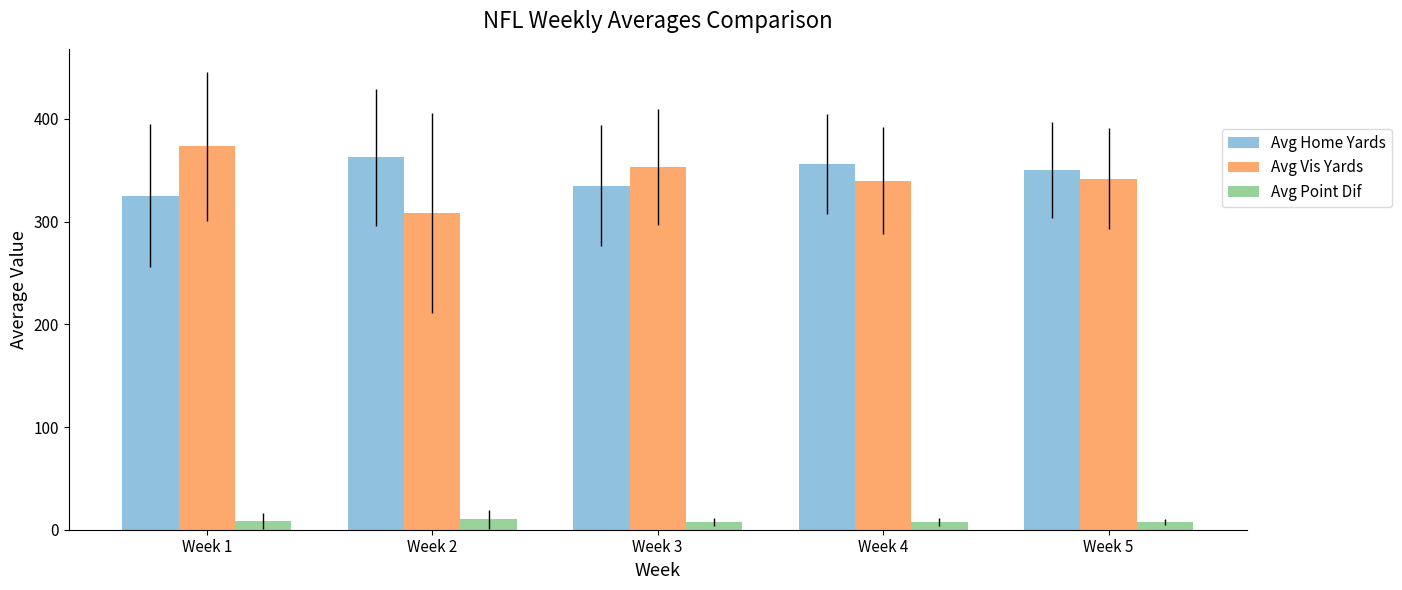

What is the difference between the maximum and minimum values in the Avg Home Yards series?

37.4